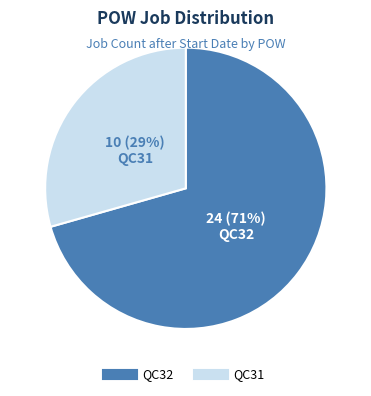

Does QC32 account for over 50% of the chart?

Yes